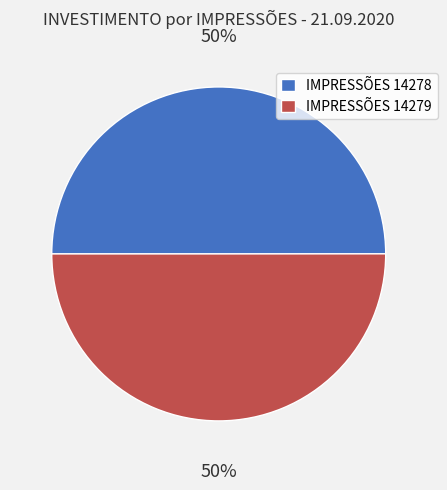

Approximately how many times larger is the value at IMPRESSÕES 14279 compared to IMPRESSÕES 14278?

1.0